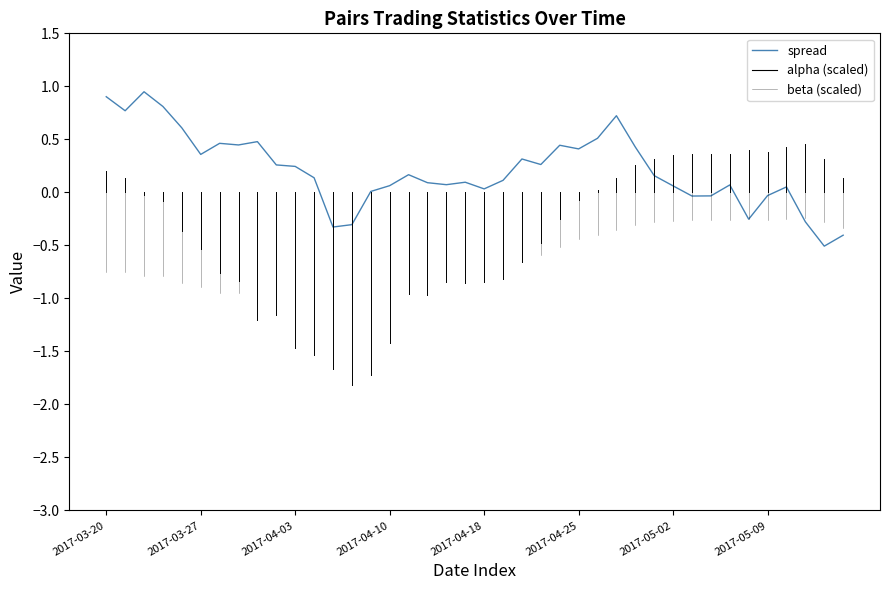

What is the smallest value displayed?

-0.5